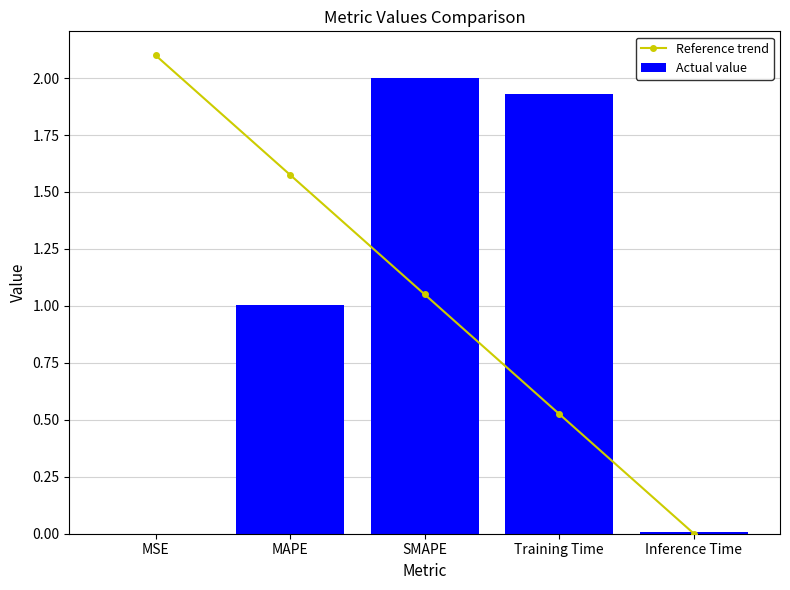

Between MSE and MAPE, which series saw the biggest shift?

Actual value